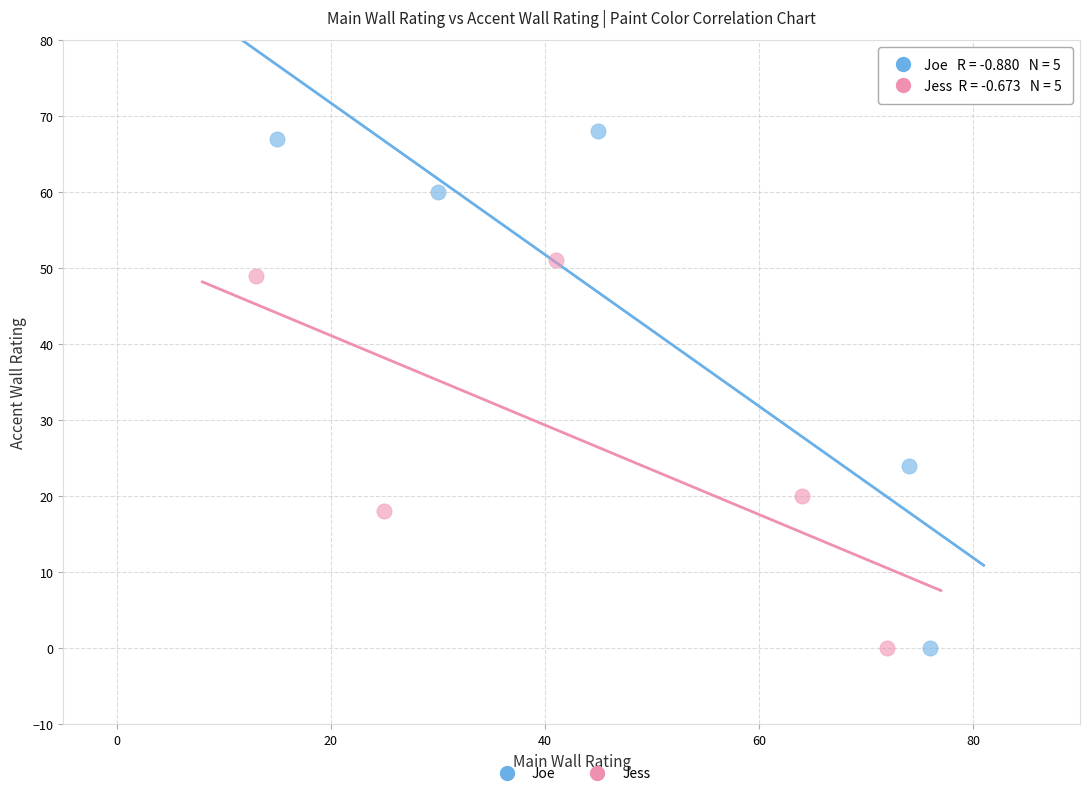

Which series has the largest Y range (max minus min)?

Joe